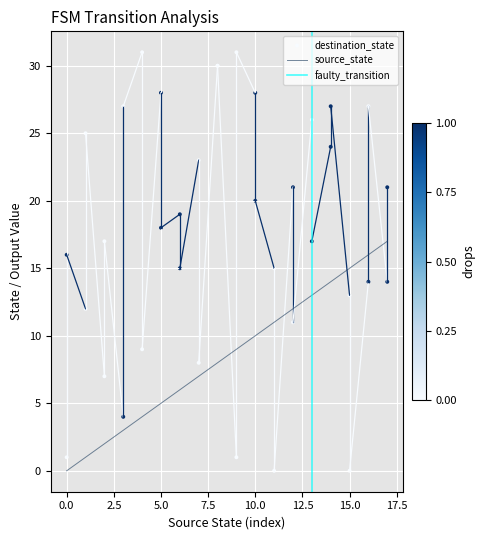

Which series contains the highest Y value?

destination_state